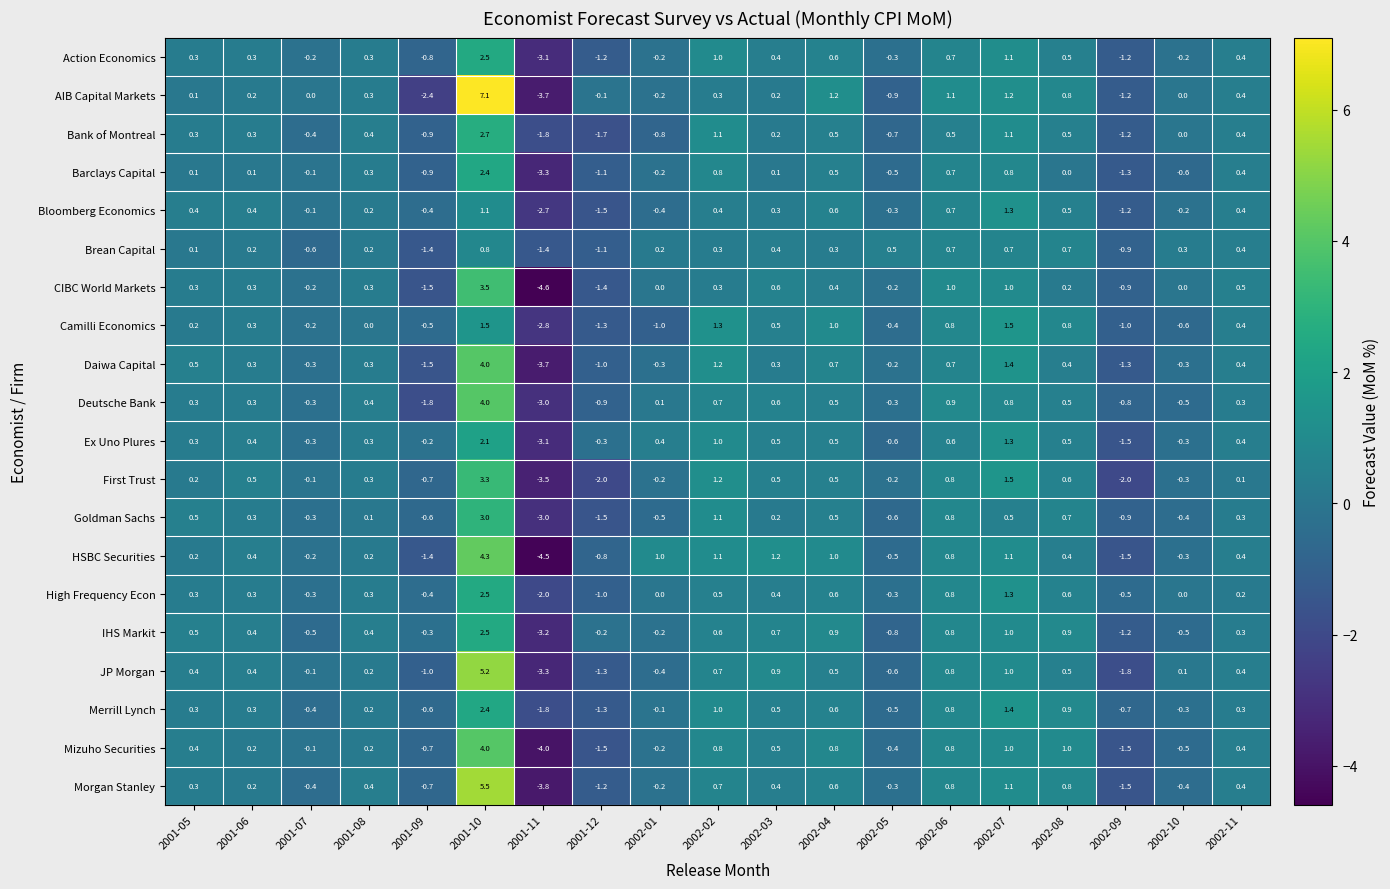

What is the total value across all series at 2002-06?

15.6